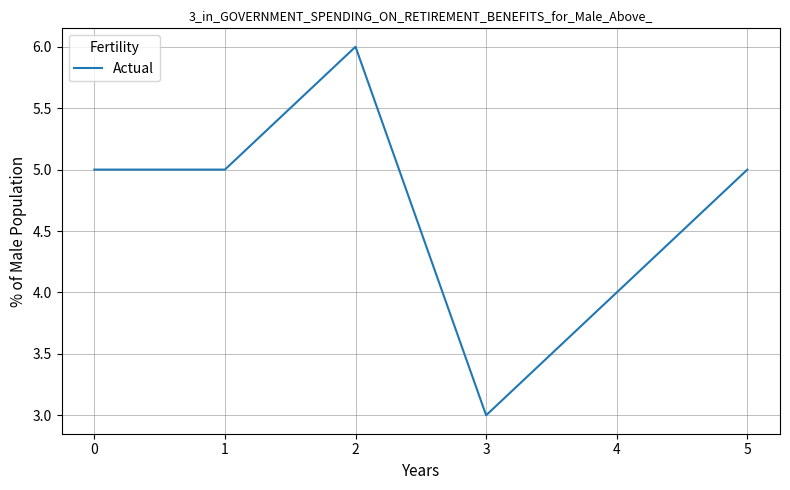

What is the maximum value shown in the chart?

6